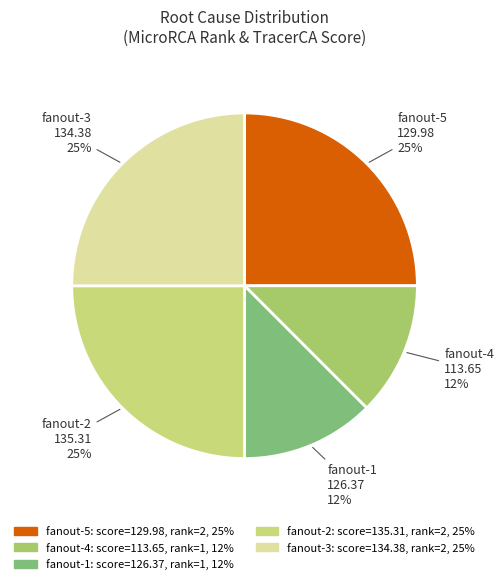

To the nearest percent, what portion does fanout-2 represent?

25%